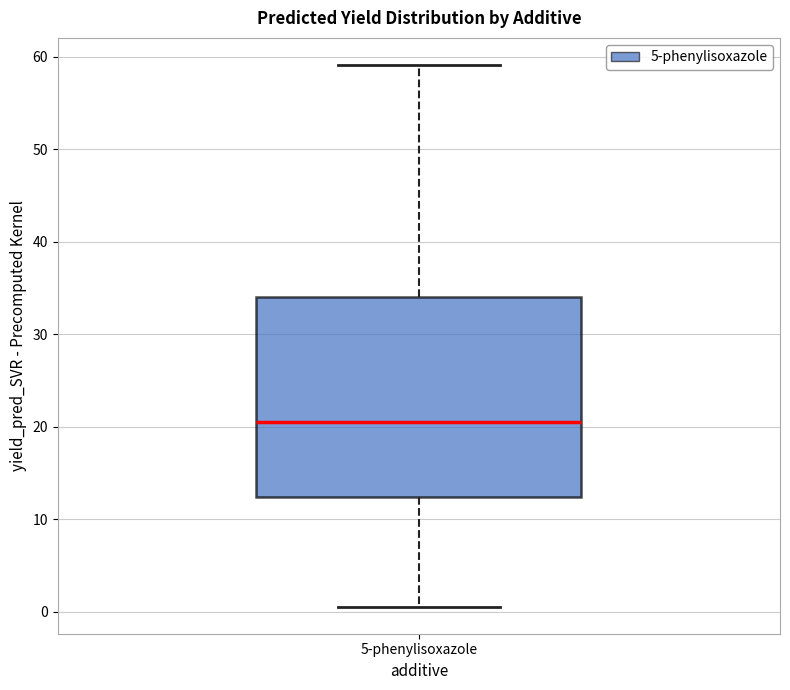

Read this box plot against the y-axis: the position of the median line, the range covered by the box, and the ends of both whiskers. The values are not printed on the chart, so give them approximately, as read against the axis.

median 20, box 12 to 34, whiskers 1 to 59